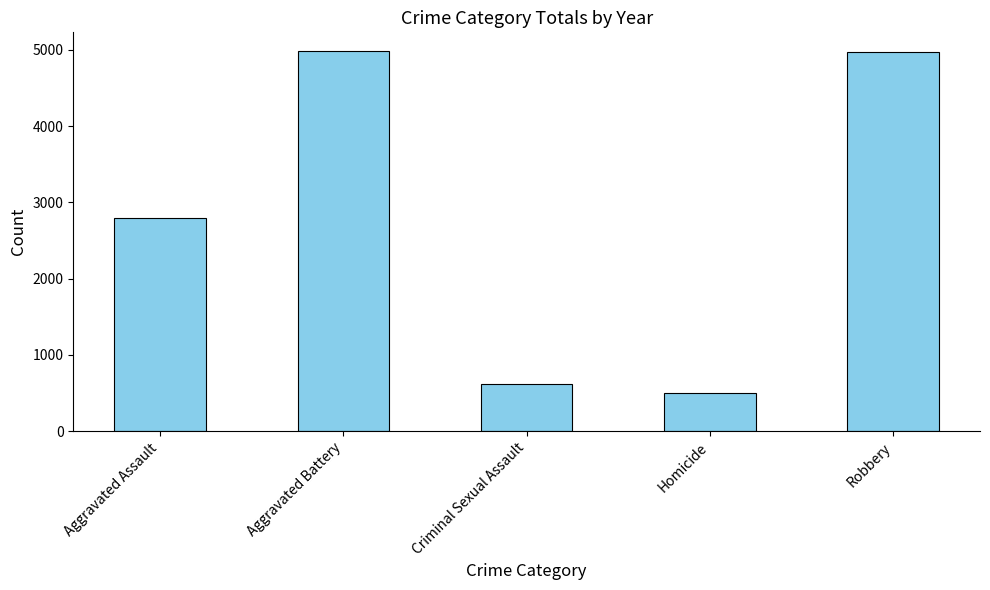

True or false: the data shows 2357 at Aggravated Battery.

False